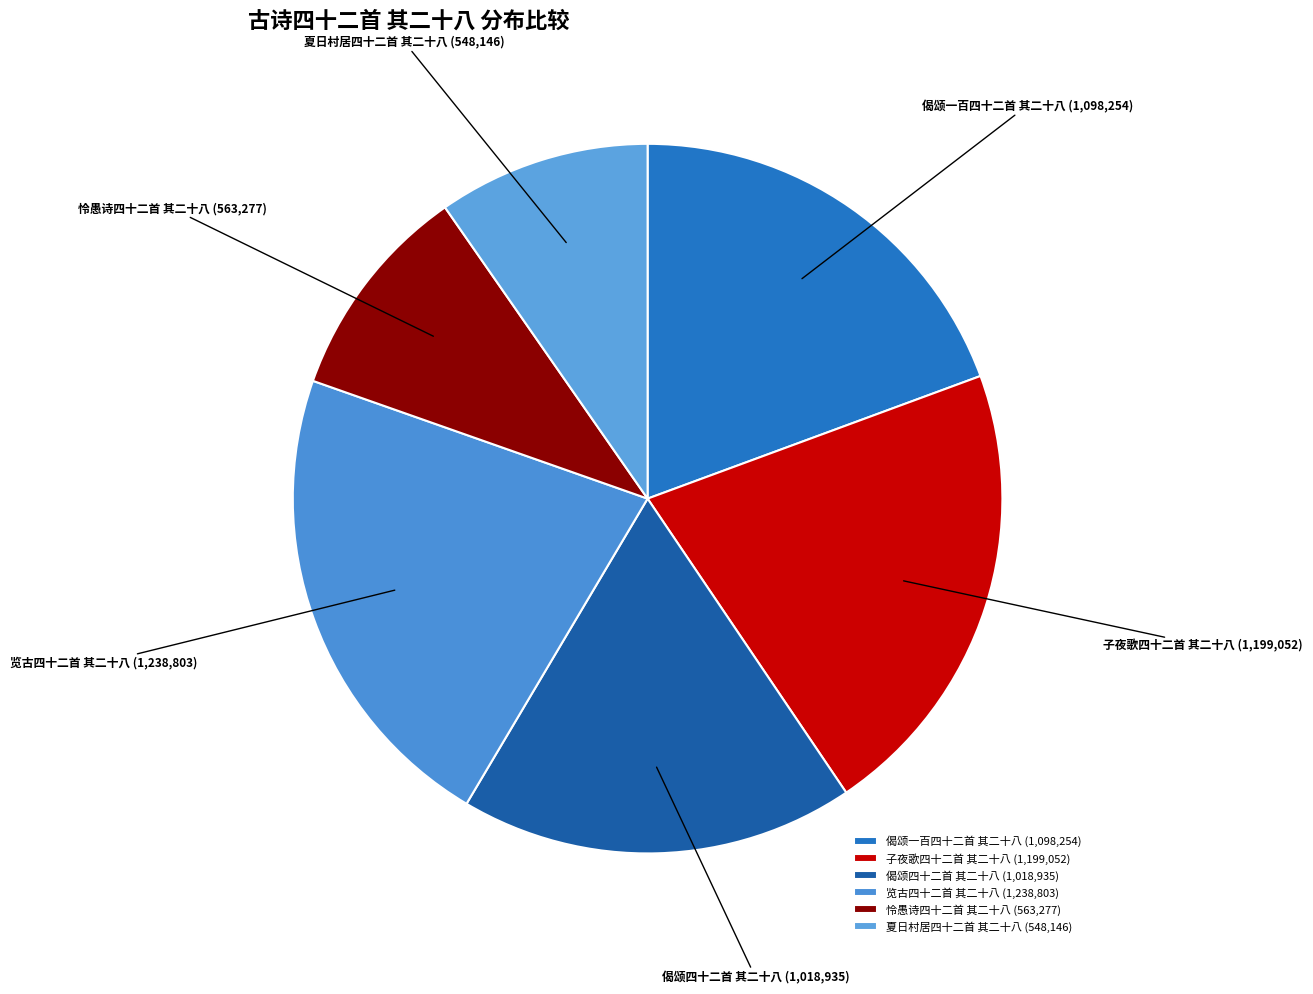

How many slices are in this pie chart?

6